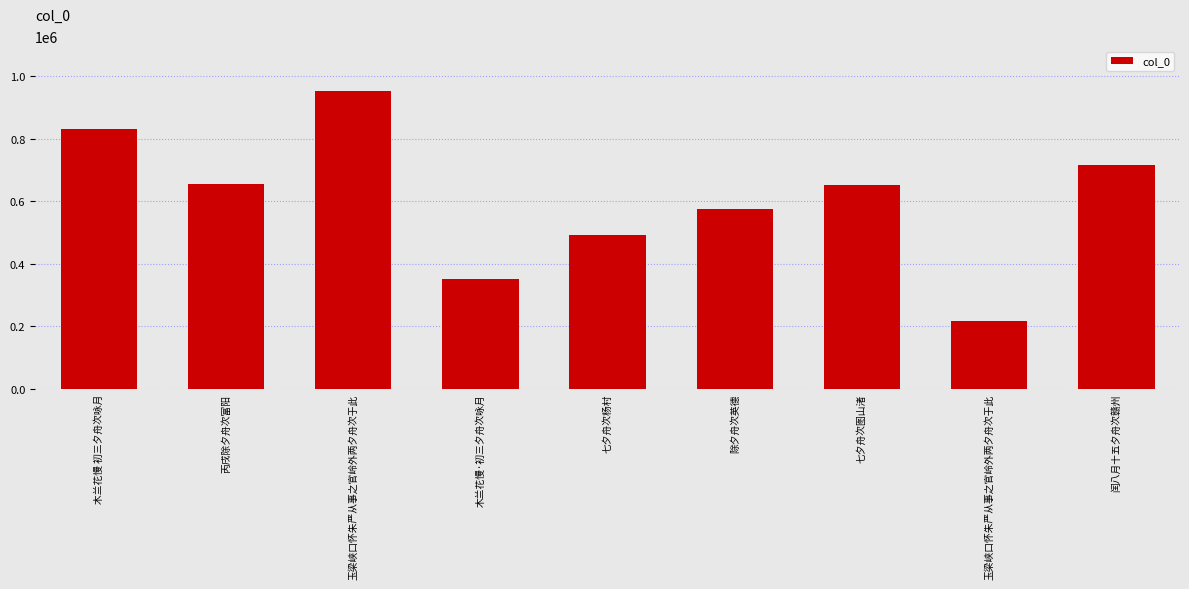

What is the sum of the values at 除夕舟次英德 and 玉梁峡口怀朱严从事之官岭外两夕舟次于此?

793299